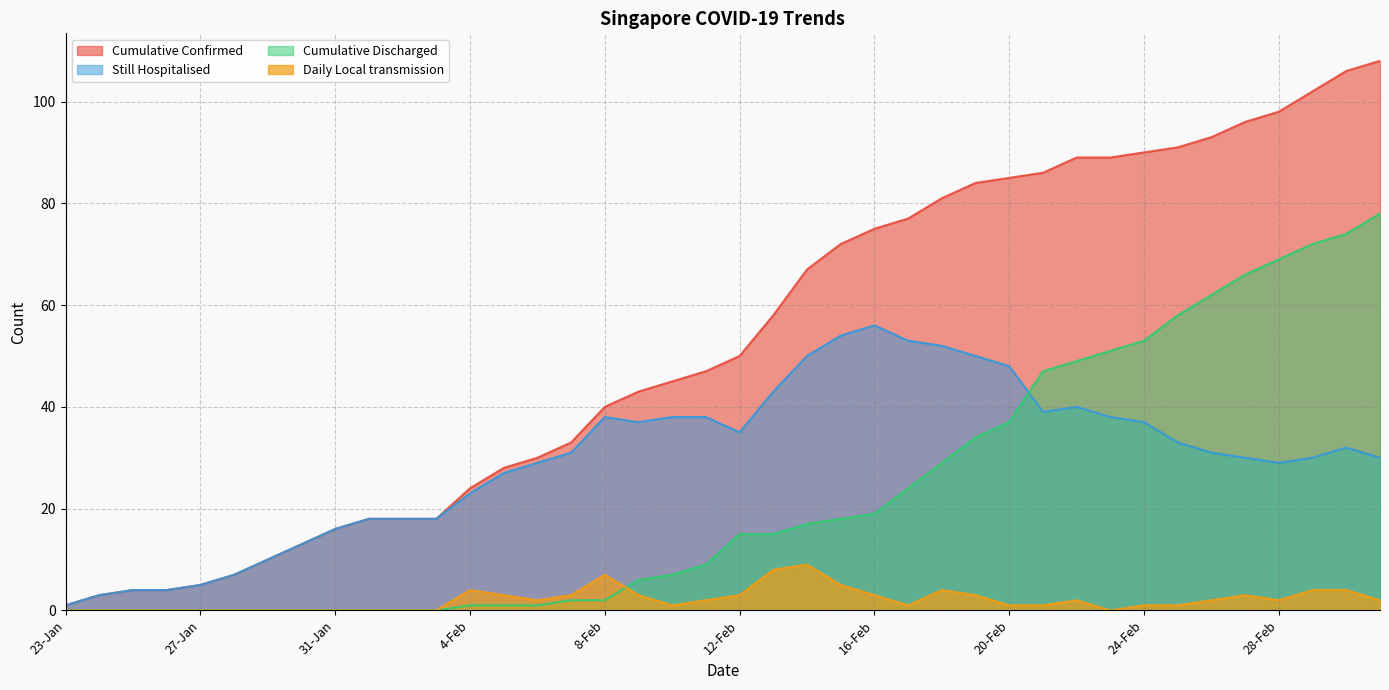

What is the label of the 38th point from the right?

25-Jan